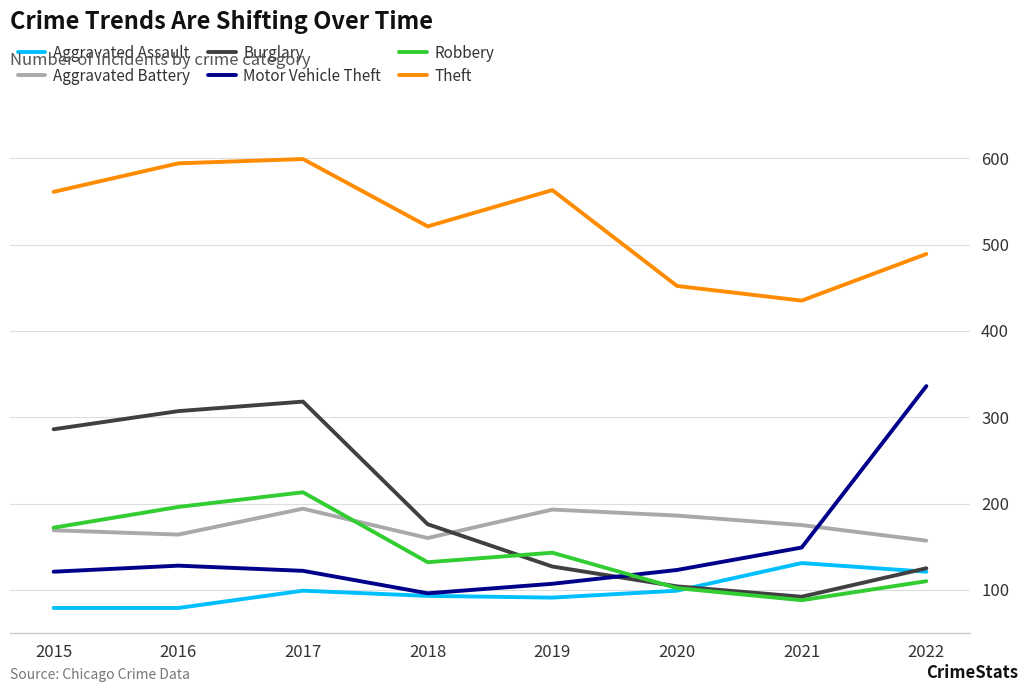

Does the chart display data point markers on the line(s)?

No